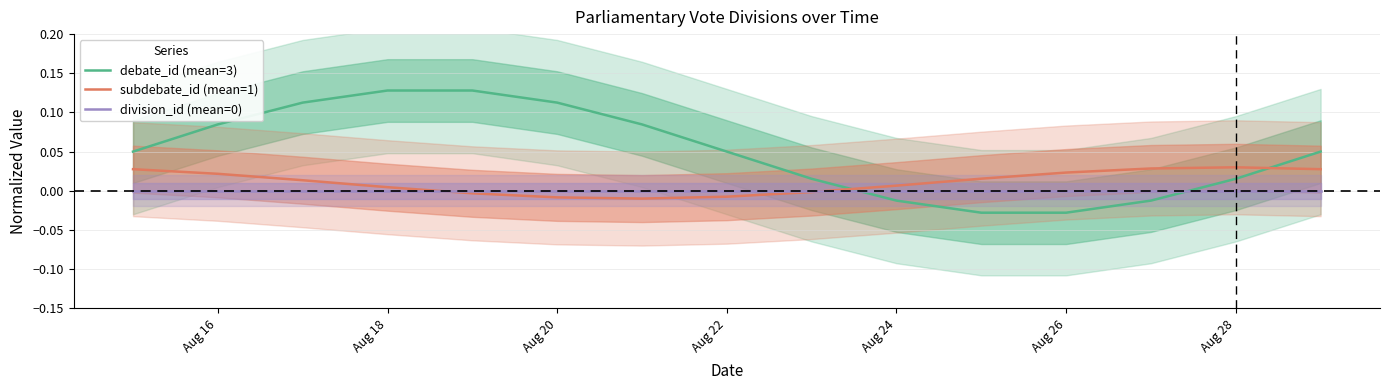

After their last crossing, which series has the higher values: subdebate_id (mean=1) or debate_id (mean=3)?

debate_id (mean=3)